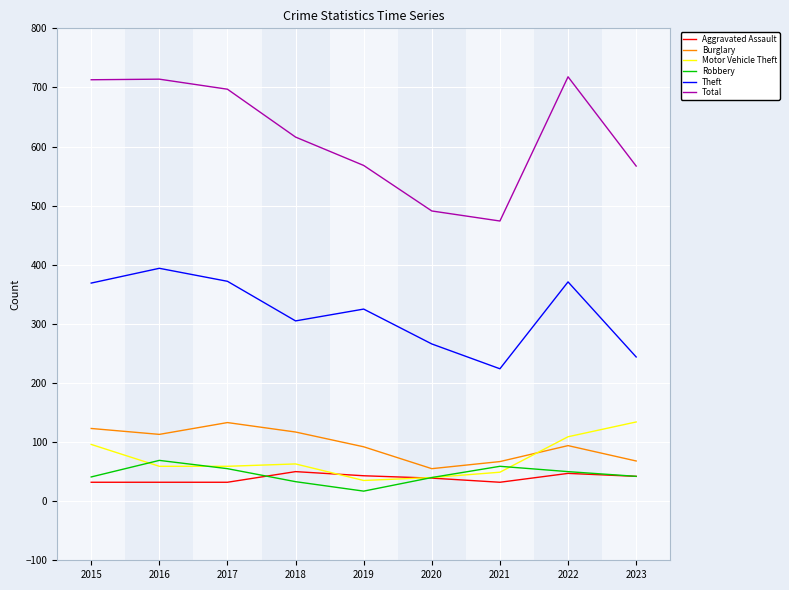

What is the difference between the second highest and second lowest values in the Burglary series?

56